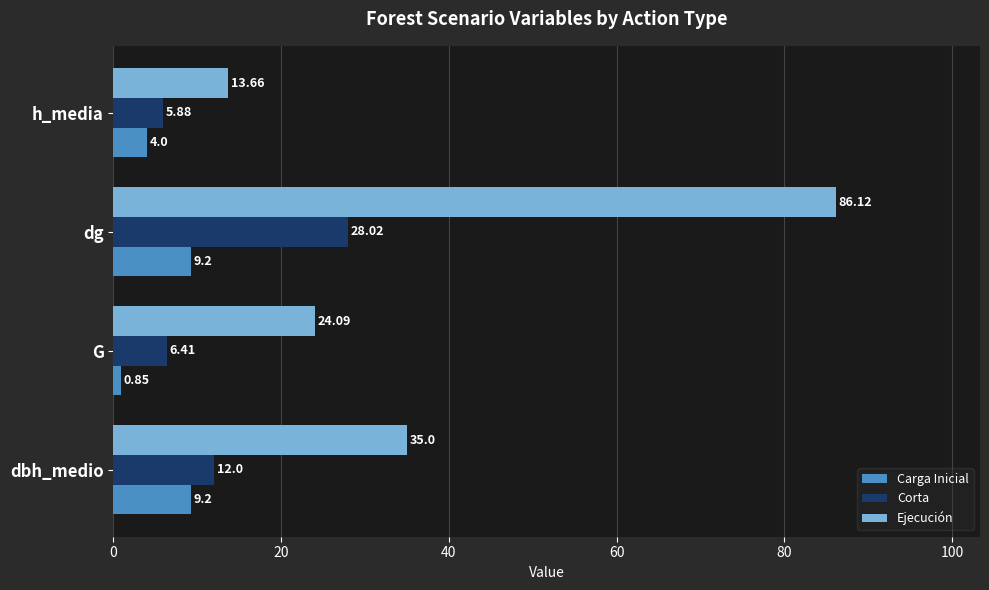

What are all the series names shown in the legend?

Carga Inicial, Corta, Ejecución